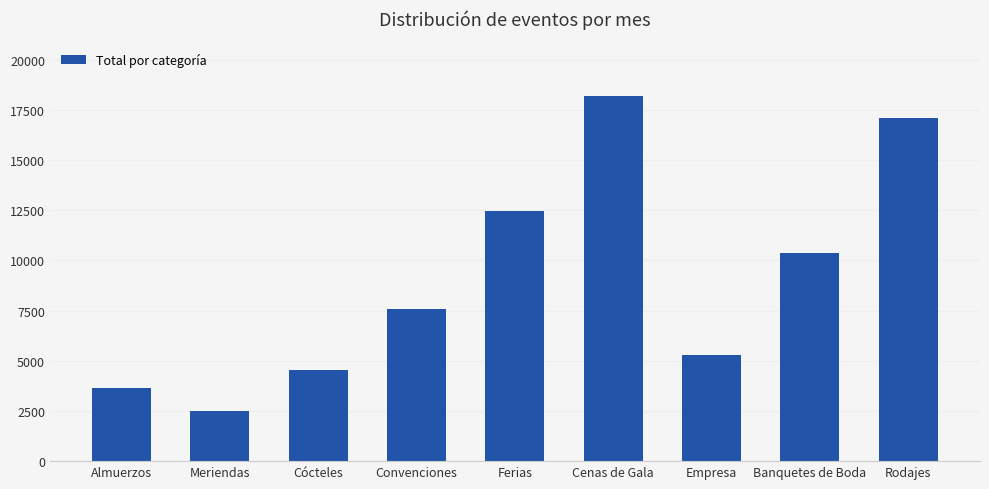

What is the difference between the maximum and minimum values?

15668